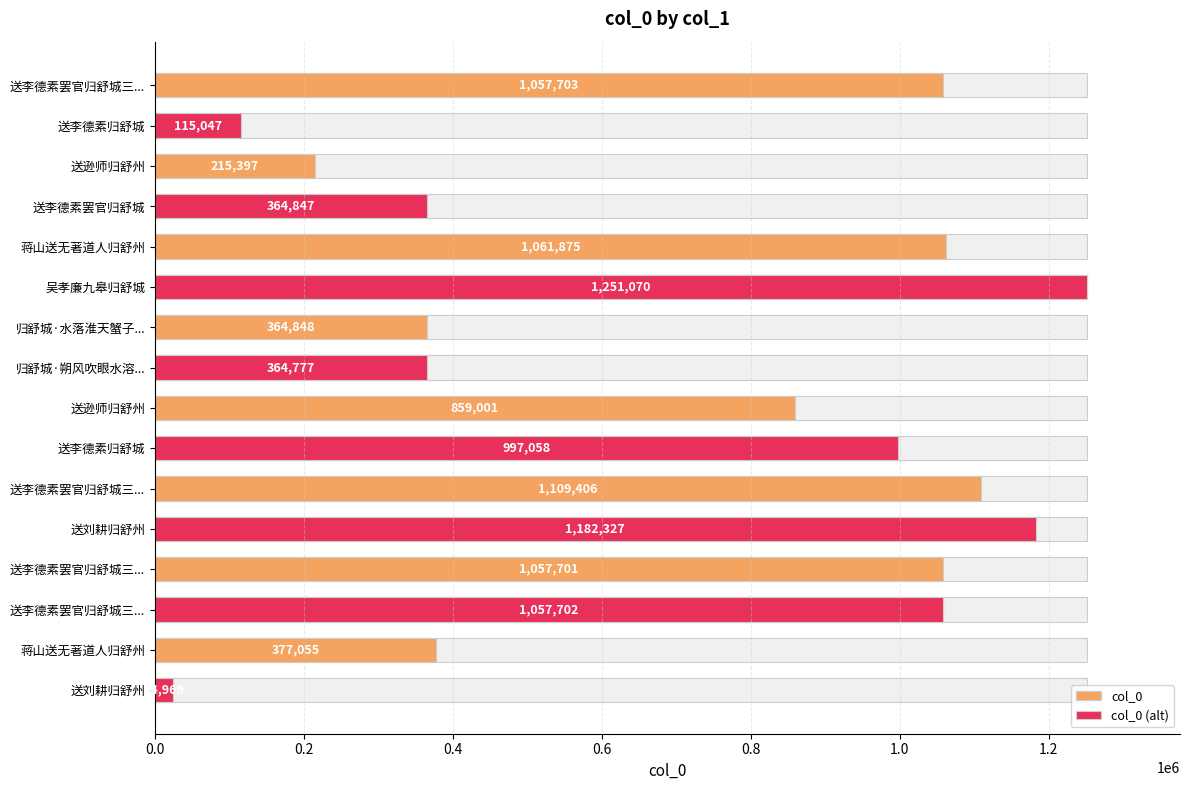

Reading right to left, list all the values displayed in this chart.

24969	377055	1057702	1057701	1182327	1109406	997058	859001	364777	364848	1251070	1061875	364847	215397	115047	1057703